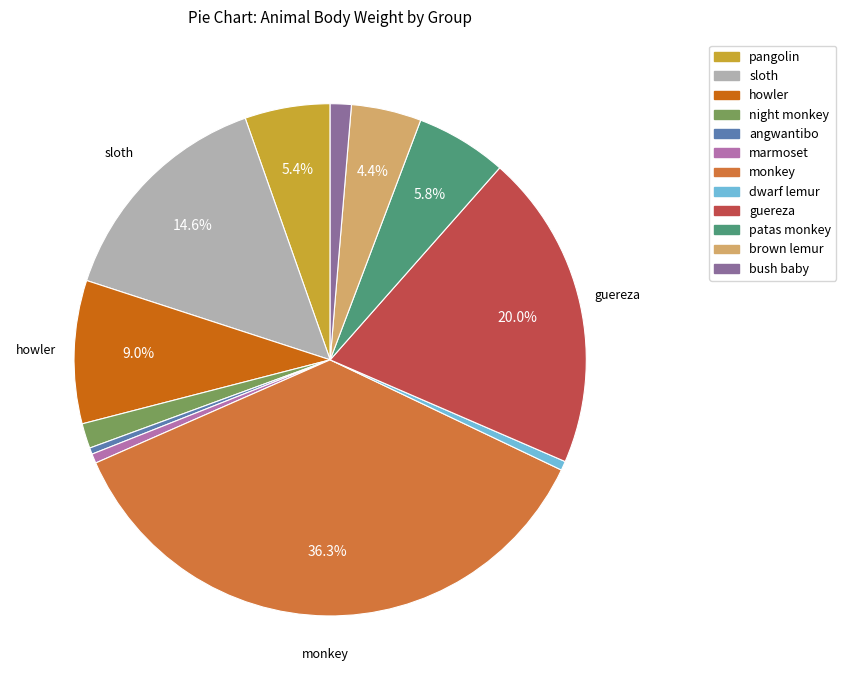

What is the largest slice in the pie chart?

monkey